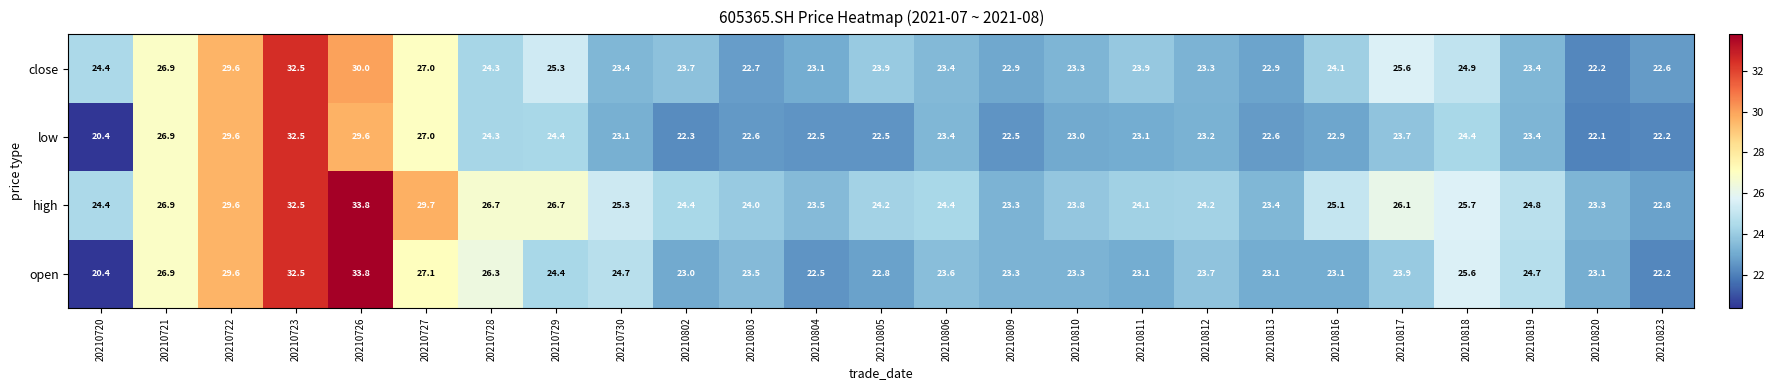

Is it true that high equals 22.8 at 20210823?

True